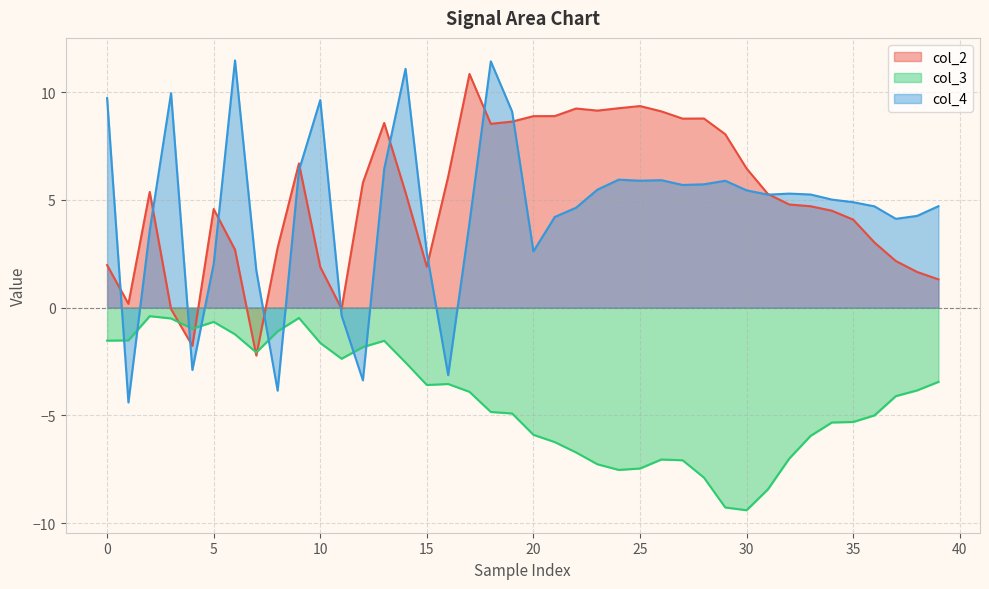

After their last crossing, which series has the higher values: col_2 or col_3?

col_2